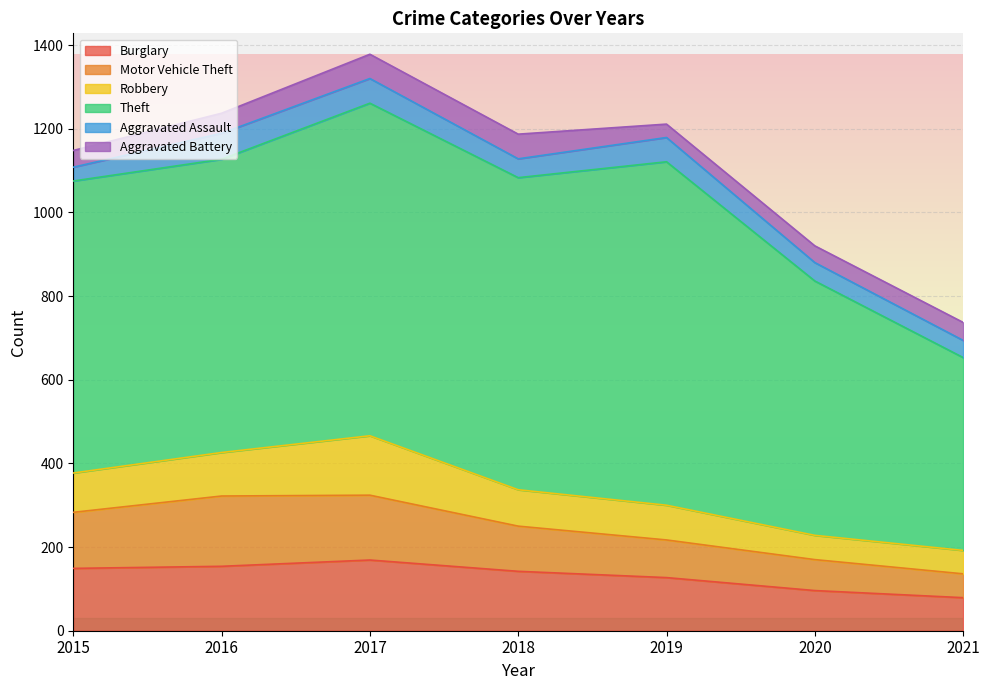

Between 2019 and 2017, which is larger?

2017